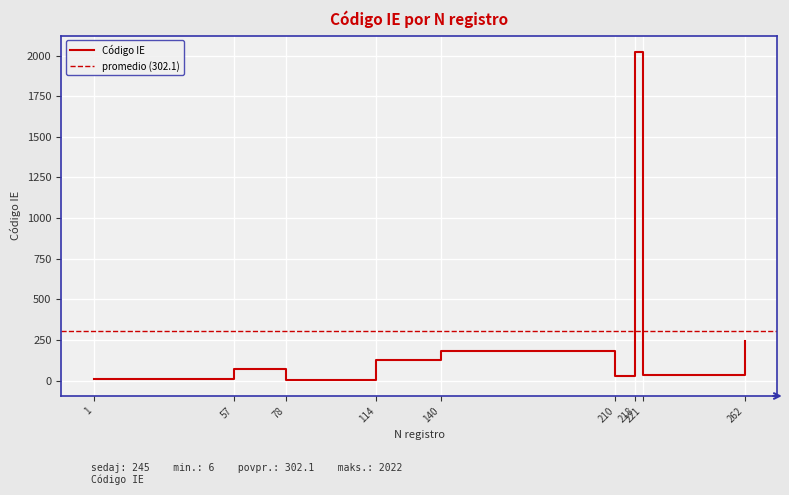

True or false: Código IE has a value of 125 at 114.

True